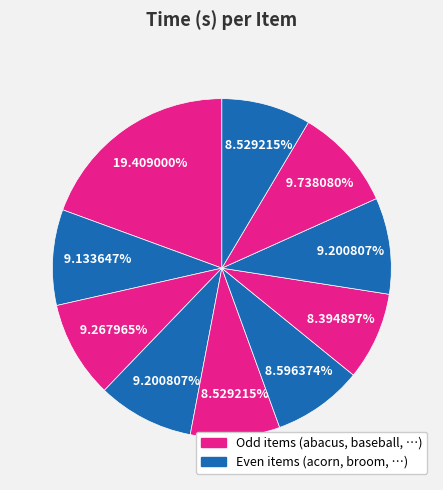

Count the number of slices in the pie.

10